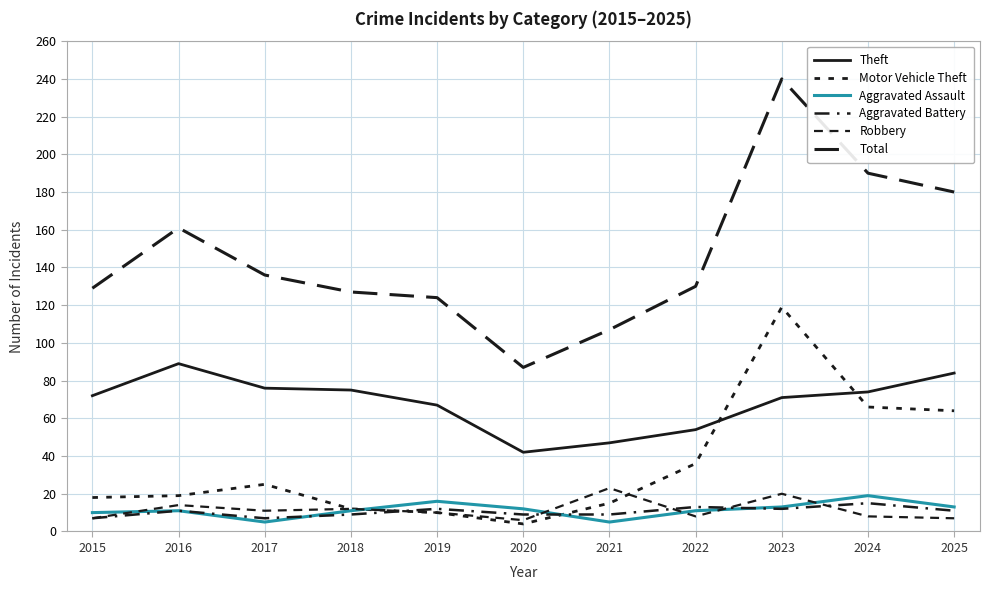

Reading right to left, transcribe all the data shown in this chart.

Theft: 2025=84	2024=74	2023=71	2022=54	2021=47	2020=42	2019=67	2018=75	2017=76	2016=89	2015=72
Motor Vehicle Theft: 2025=64	2024=66	2023=119	2022=36	2021=15	2020=4	2019=10	2018=12	2017=25	2016=19	2015=18
Aggravated Assault: 2025=13	2024=19	2023=13	2022=11	2021=5	2020=12	2019=16	2018=11	2017=5	2016=11	2015=10
Aggravated Battery: 2025=11	2024=15	2023=12	2022=13	2021=9	2020=9	2019=12	2018=9	2017=7	2016=11	2015=7
Robbery: 2025=7	2024=8	2023=20	2022=8	2021=23	2020=6	2019=10	2018=12	2017=11	2016=14	2015=7
Total: 2025=180	2024=190	2023=240	2022=130	2021=107	2020=87	2019=124	2018=127	2017=136	2016=161	2015=129